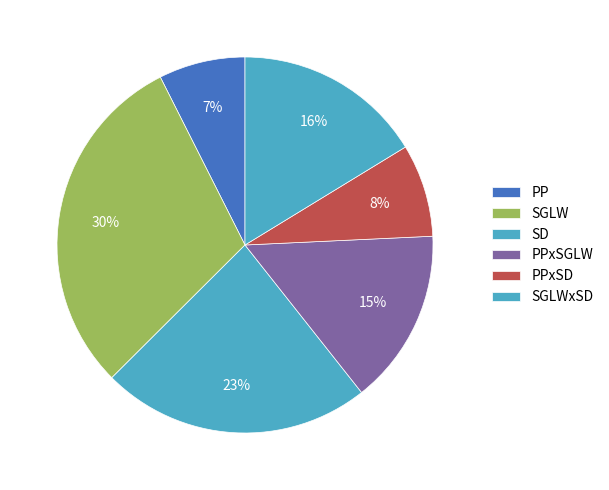

How many segments does this pie chart have?

6